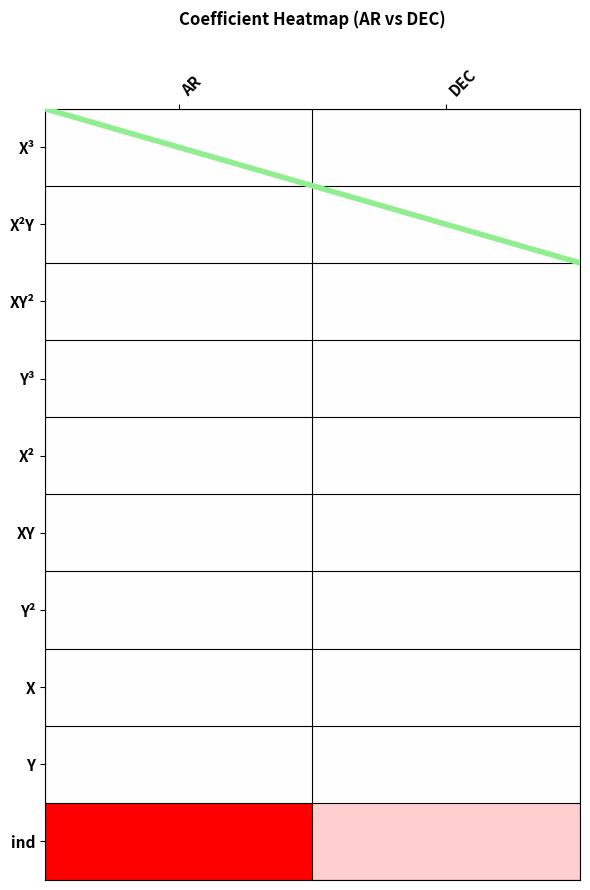

What is the spread (max minus min) of values at AR?

1.0